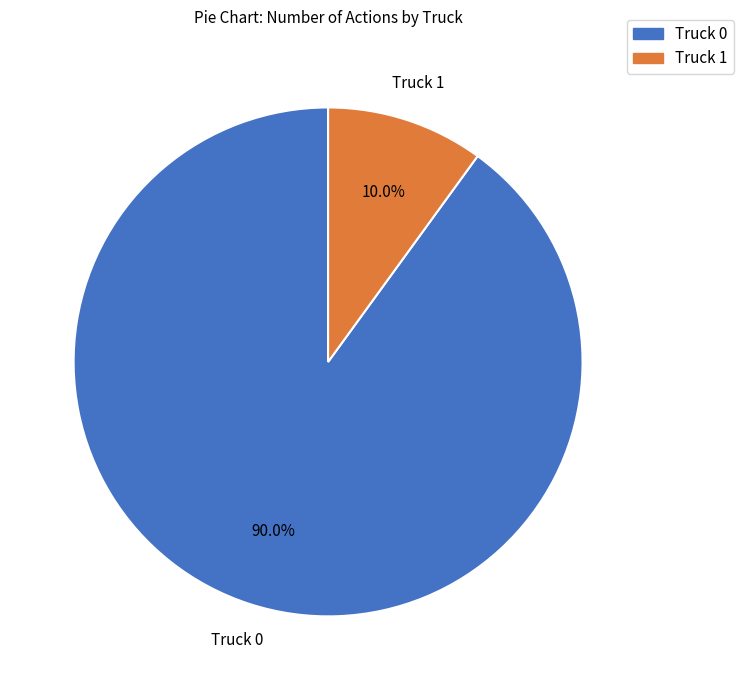

Which slice is the smallest?

Truck 1